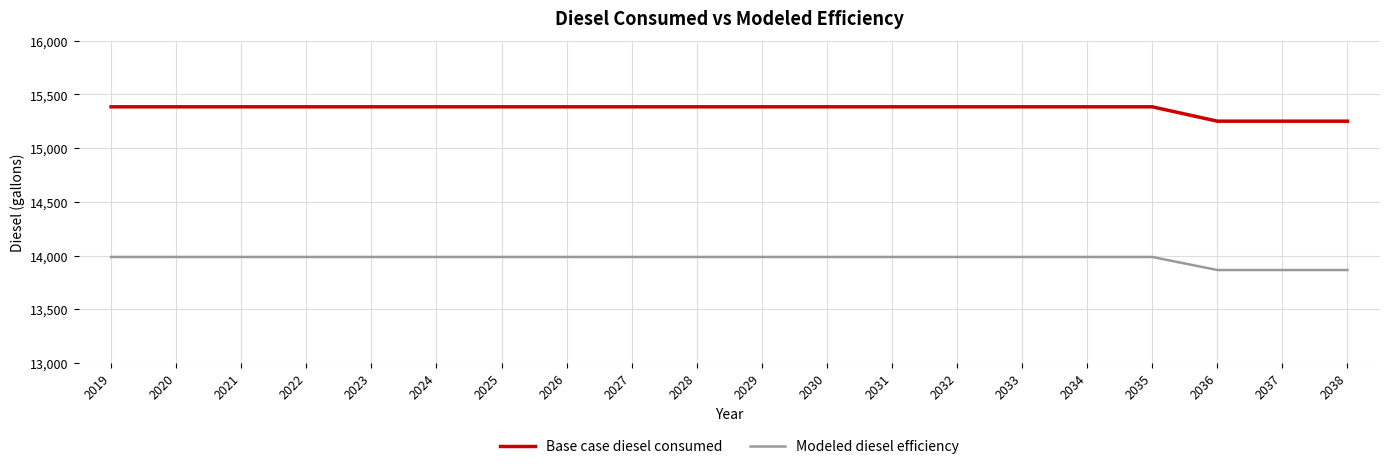

Which series has the largest range (max minus min)?

Base case diesel consumed